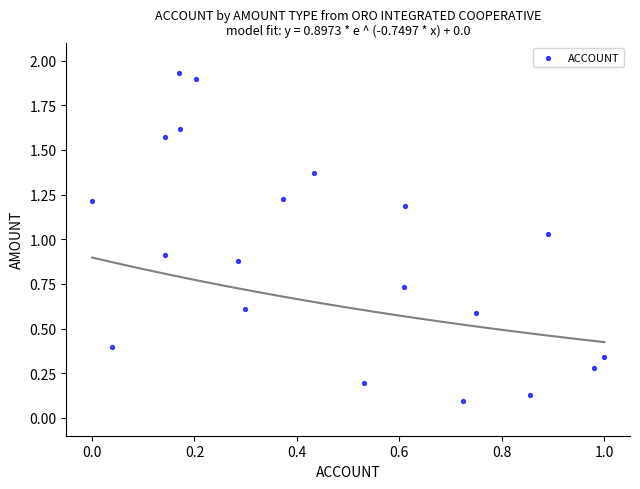

What is the range of Y values (max minus min)?

1.8